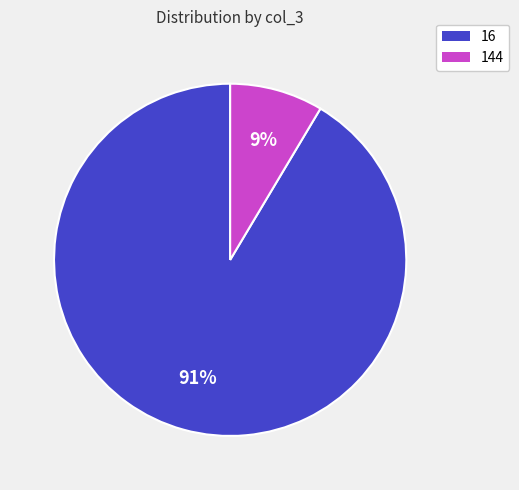

How many slices are in this pie chart?

2